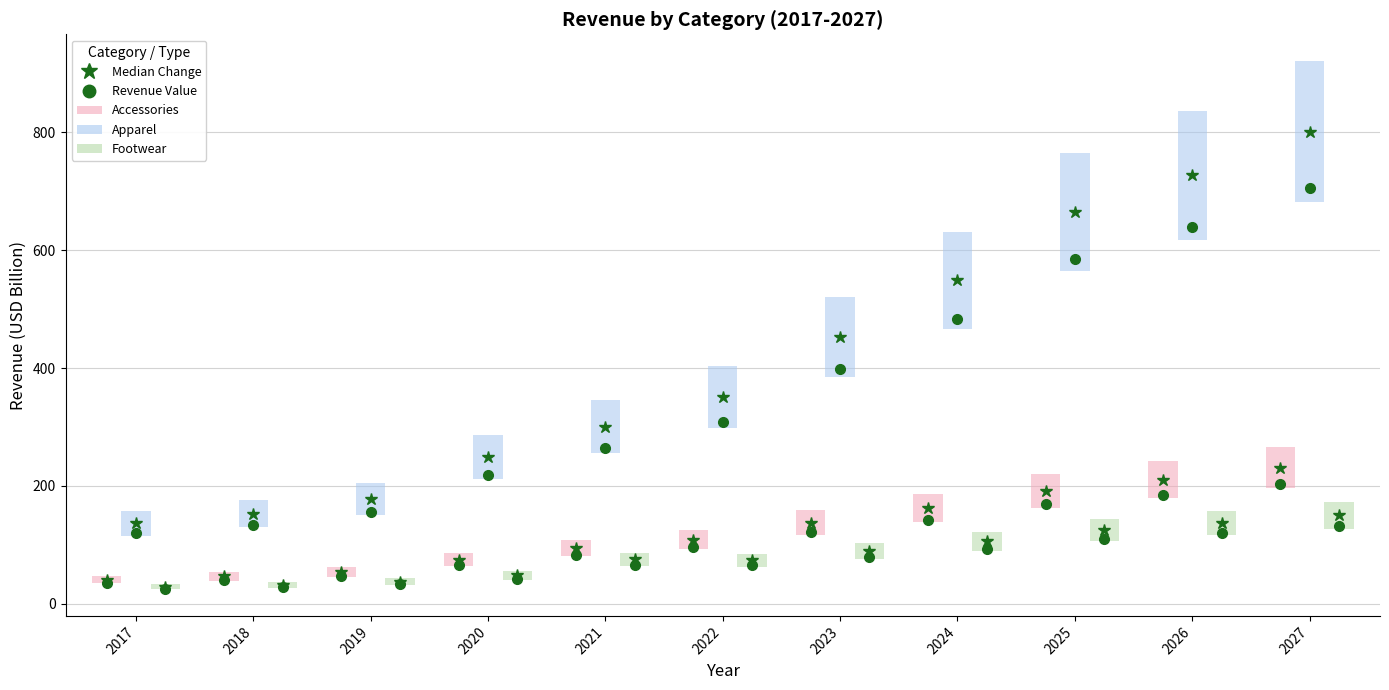

The Footwear series shows 127.6 at 2022. True or false?

False